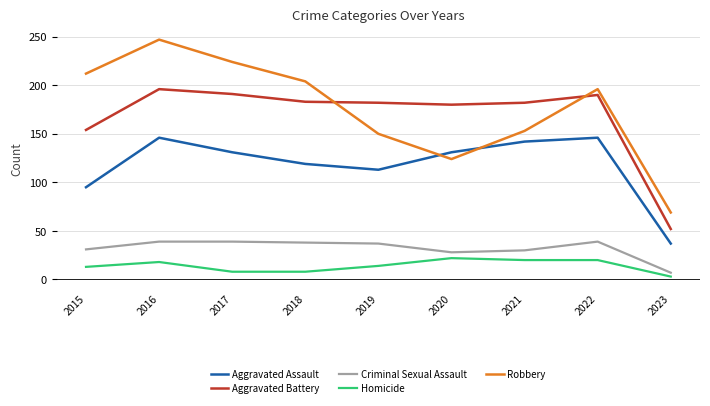

True or false: Robbery has a value of 103 at 2016.

False